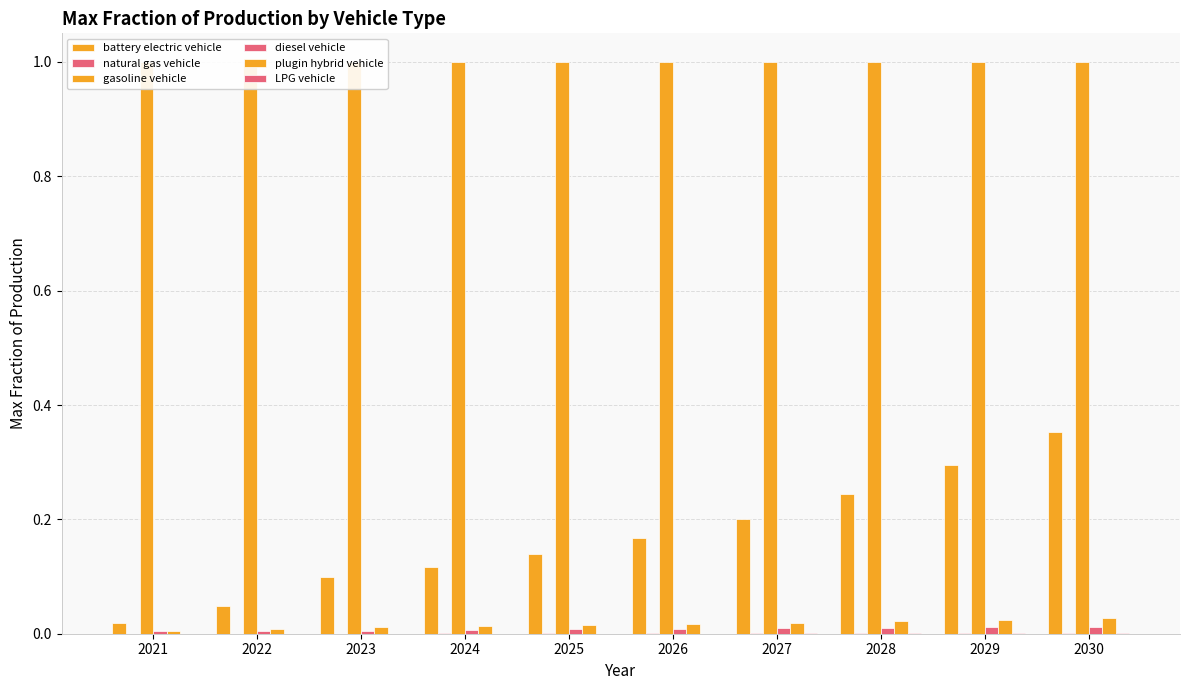

At which category is the sum across all series the highest?

2030